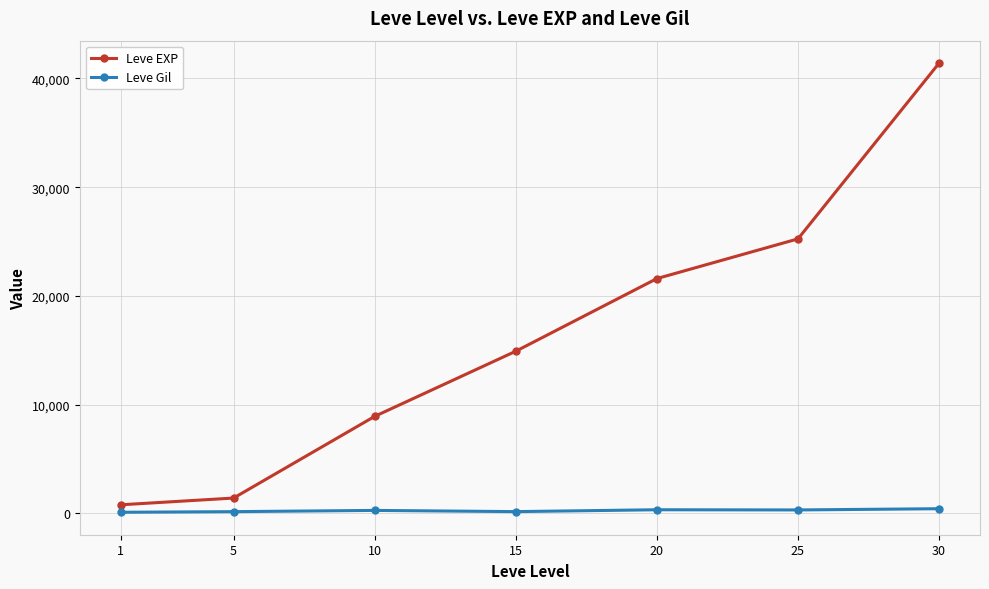

How many series are shown in this chart?

2